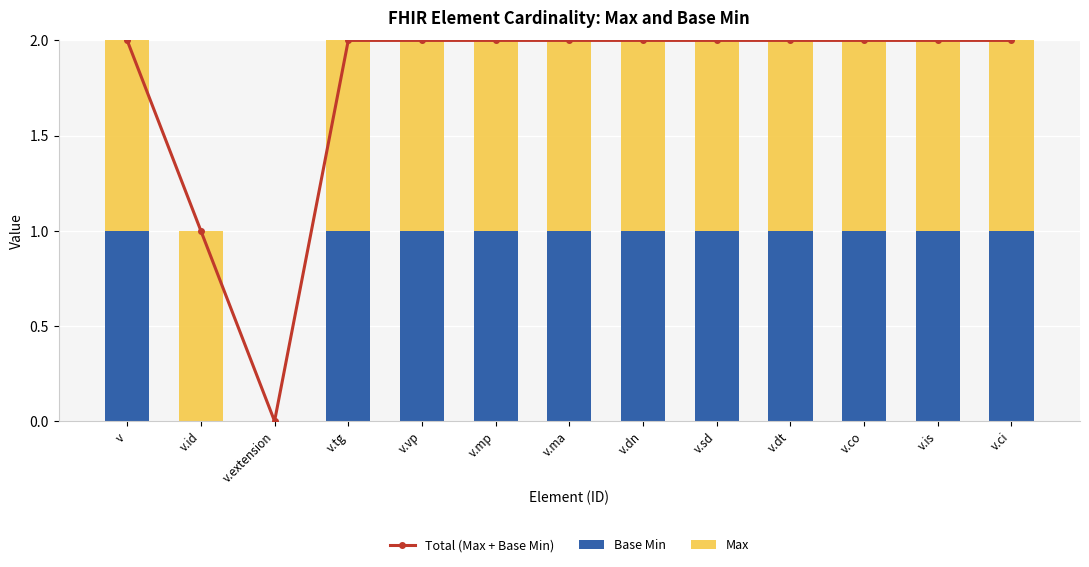

Is the value of Total (Max + Base Min) at v greater than the value of Base Min at v.dn?

Yes